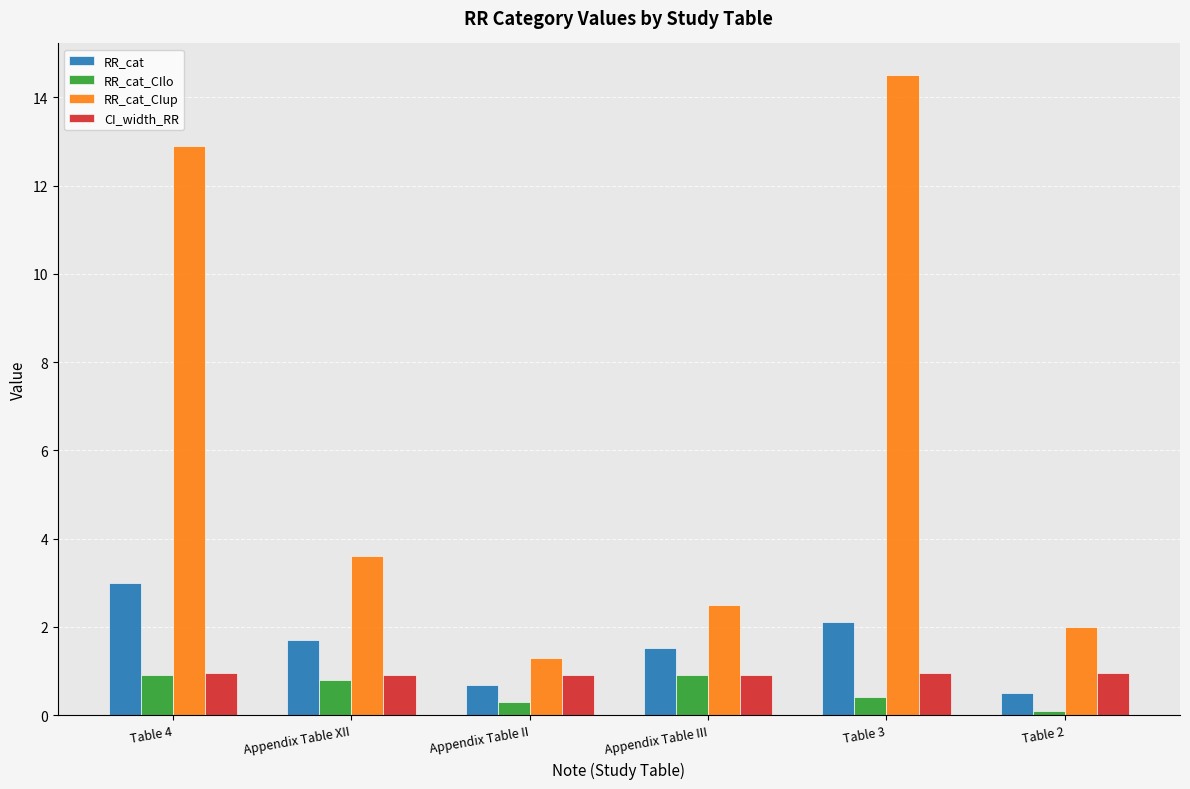

Read the RR_cat_CIup value at Appendix Table XII.

3.6